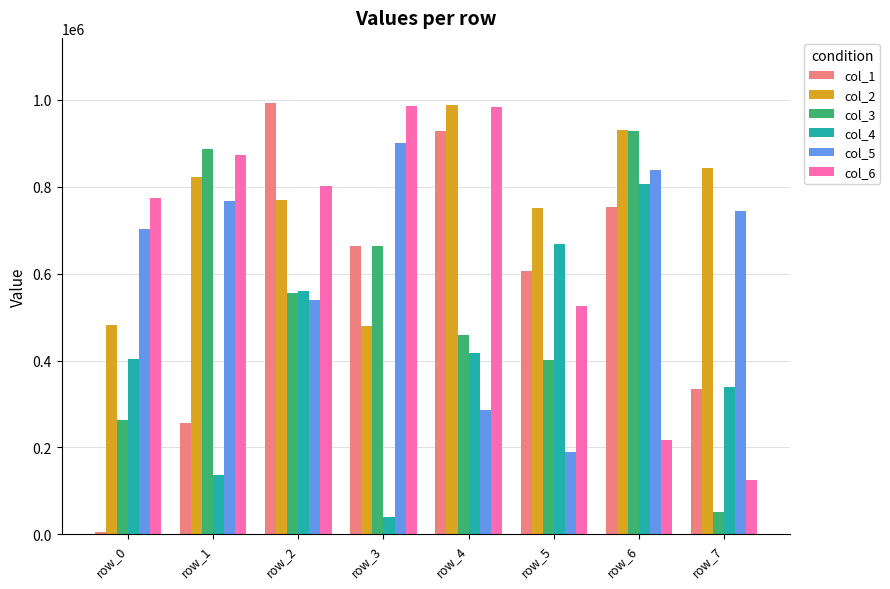

List the labels in order of col_1 value, largest first.

row_2, row_4, row_6, row_3, row_5, row_7, row_1, row_0